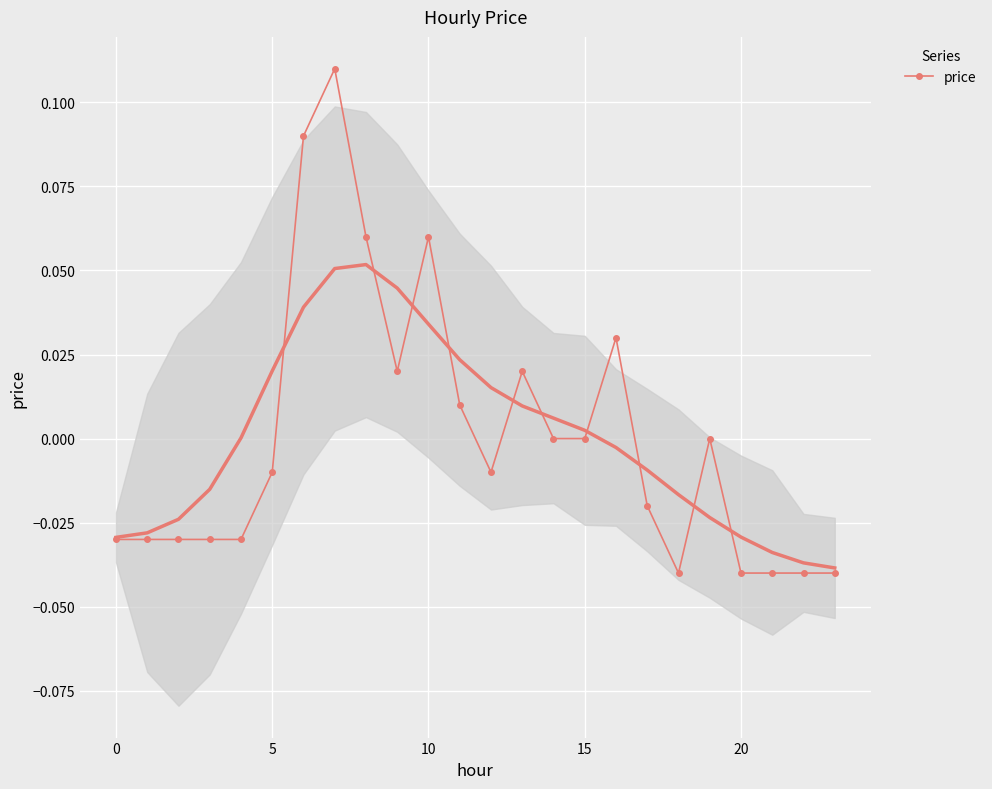

The value at 14 is 0.0. True or false?

True